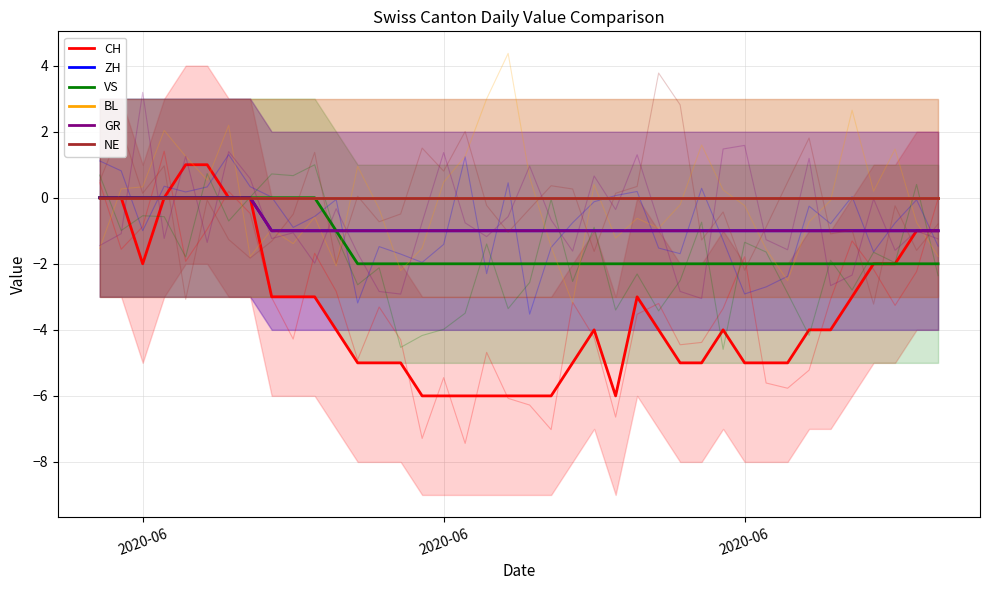

Does the chart have visible grid lines?

Yes